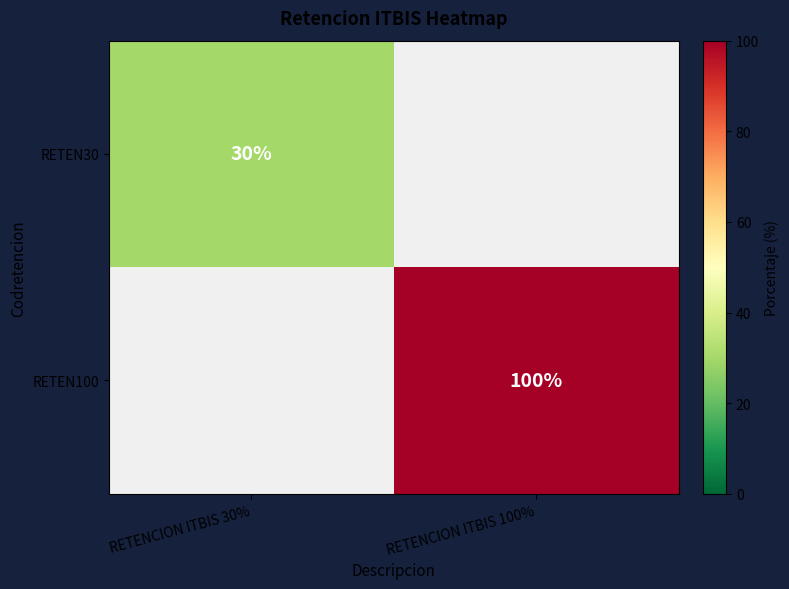

Is the value of RETEN100 at RETENCION ITBIS 100% greater than the value of RETEN30 at RETENCION ITBIS 30%?

Yes